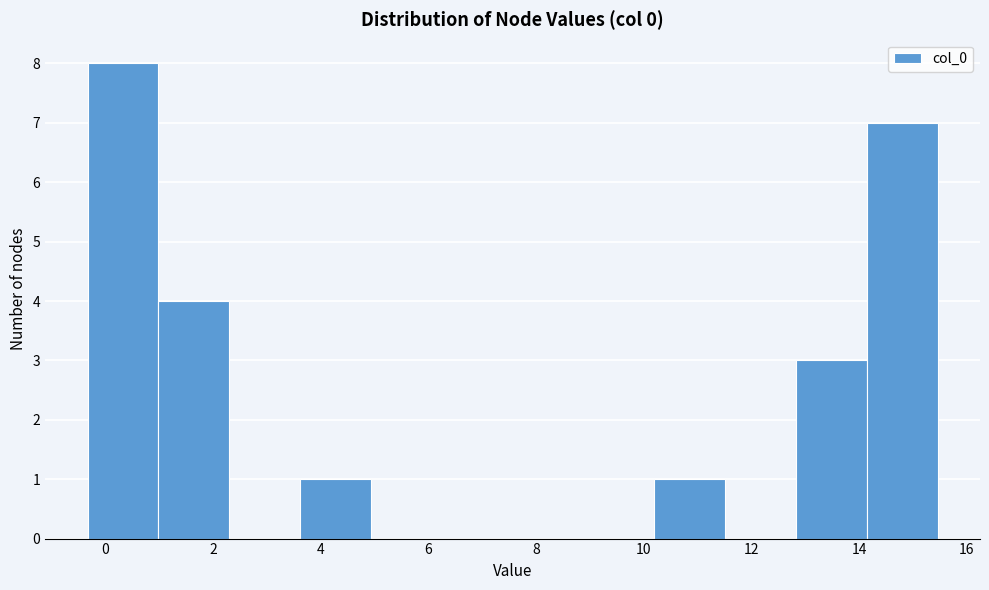

Reading left to right, transcribe this chart: for each bar, give the range it covers on the x-axis and its height. Neither the bar edges nor the heights are printed on the chart, so give them approximately, as read against the axes.

-0.4 to 1.0: 8
1.0 to 2.4: 4
2.4 to 3.6: 0
3.6 to 5.0: 1
5.0 to 6.2: 0
6.2 to 7.6: 0
7.6 to 8.8: 0
8.8 to 10.2: 0
10.2 to 11.6: 1
11.6 to 12.8: 0
12.8 to 14.2: 3
14.2 to 15.4: 7